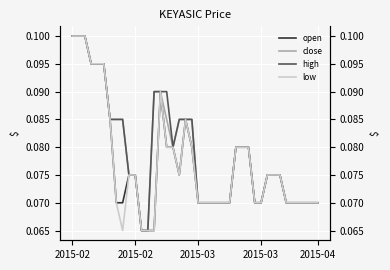

Which series has the largest range (max minus min)?

open